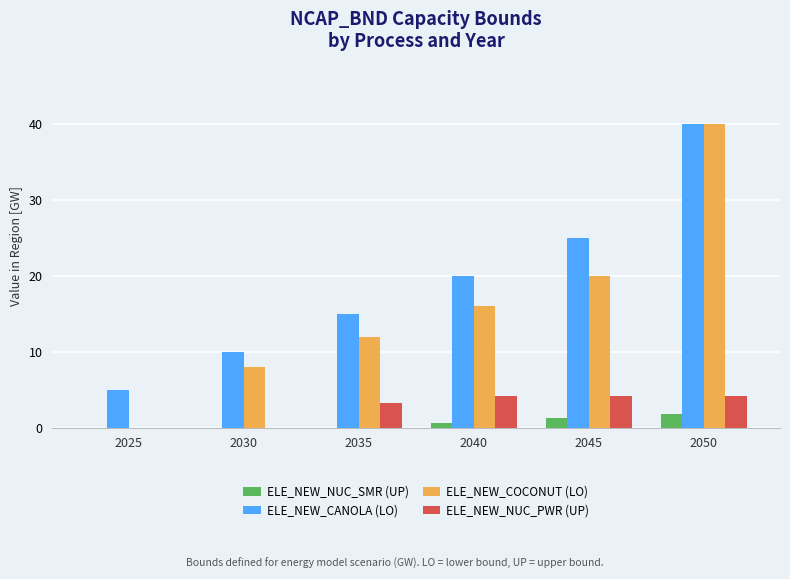

The value of ELE_NEW_CANOLA (LO) at 2040 is 20.0. True or false?

True